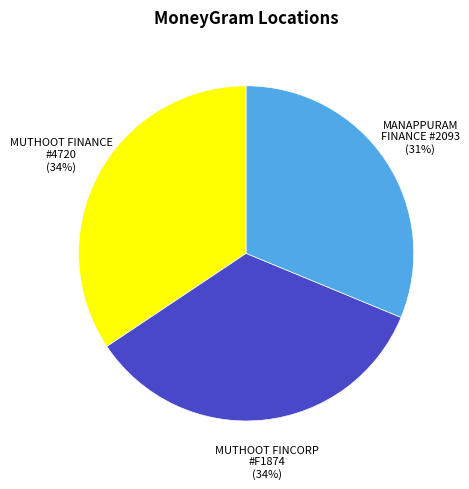

How many slices are in this pie chart?

3